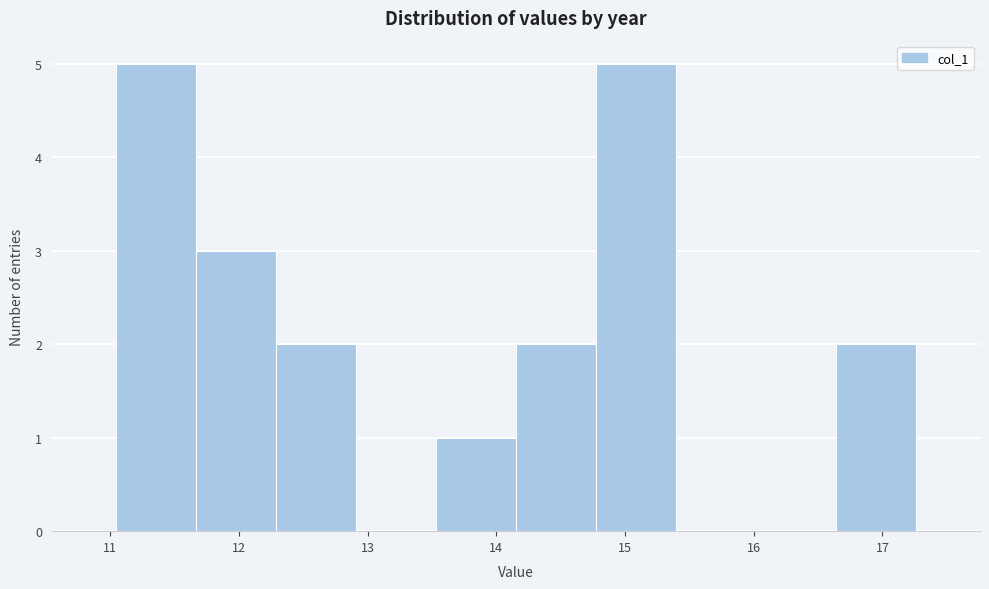

Reading left to right, transcribe this chart: for each bar, give the range it covers on the x-axis and its height. Neither the bar edges nor the heights are printed on the chart, so give them approximately, as read against the axes.

11.0 to 11.7: 5
11.7 to 12.3: 3
12.3 to 12.9: 2
12.9 to 13.5: 0
13.5 to 14.2: 1
14.2 to 14.8: 2
14.8 to 15.4: 5
15.4 to 16.0: 0
16.0 to 16.6: 0
16.6 to 17.3: 2